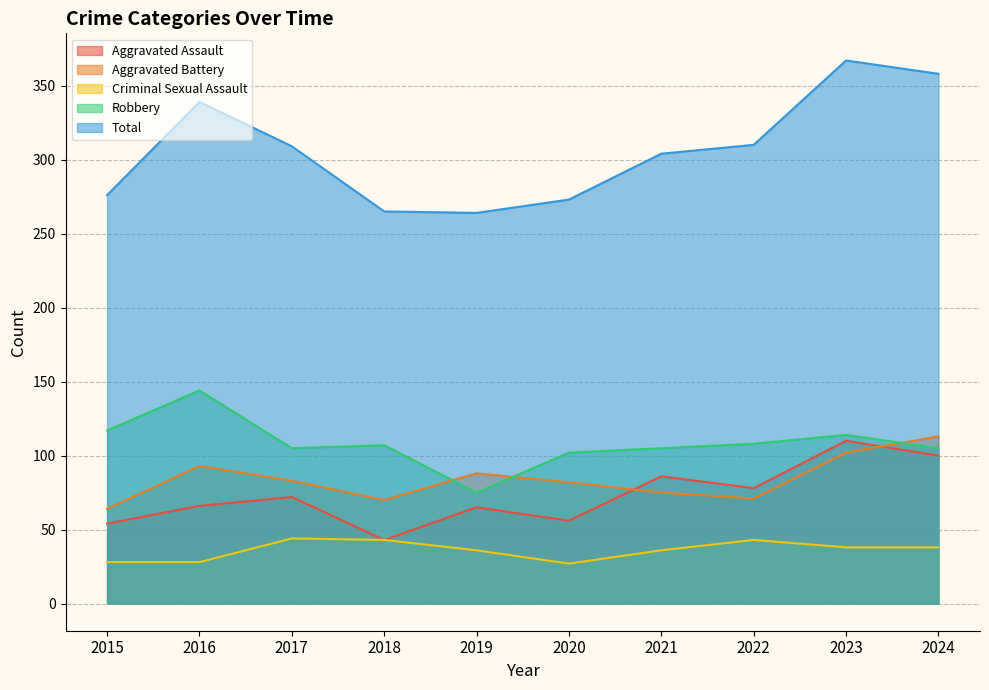

At which category is the sum across all series the highest?

2023